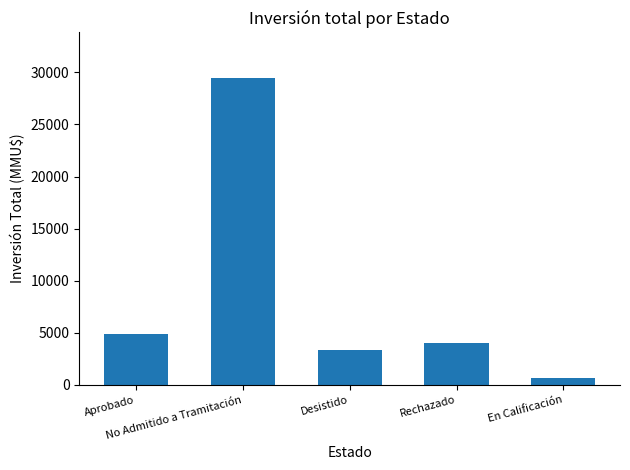

Does the chart contain stacked bars?

No